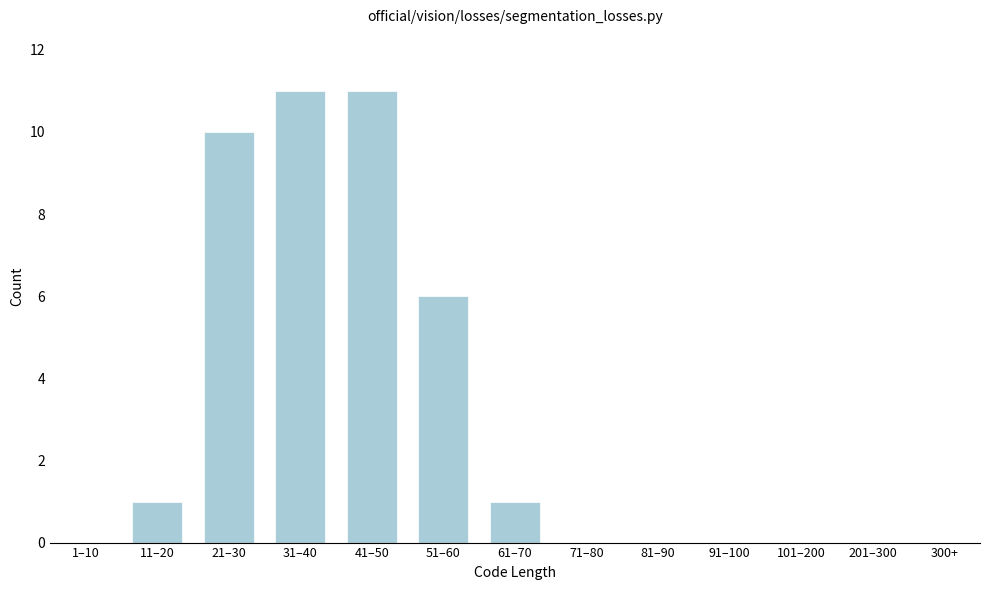

Reading left to right, what are all the values shown in this chart?

1–10=0	11–20=1	21–30=10	31–40=11	41–50=11	51–60=6	61–70=1	71–80=0	81–90=0	91–100=0	101–200=0	201–300=0	300+=0